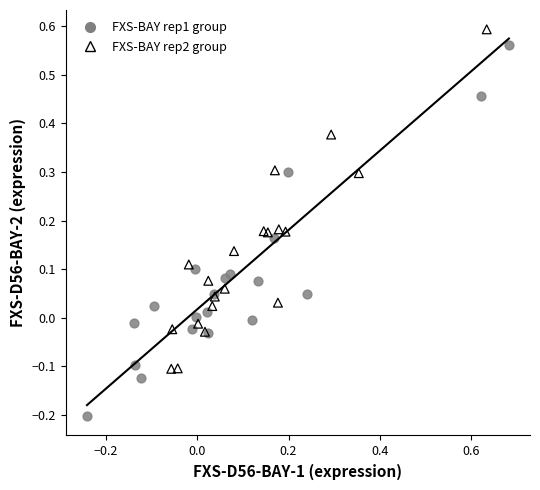

What are all the series names shown in the legend?

FXS-BAY rep1 group, FXS-BAY rep2 group